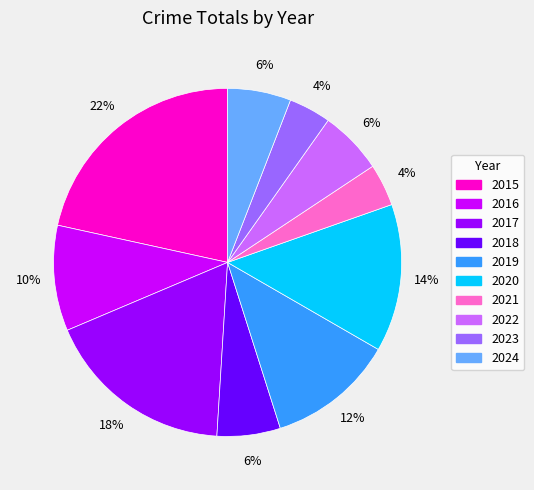

To the nearest percent, what portion does 2020 represent?

14%